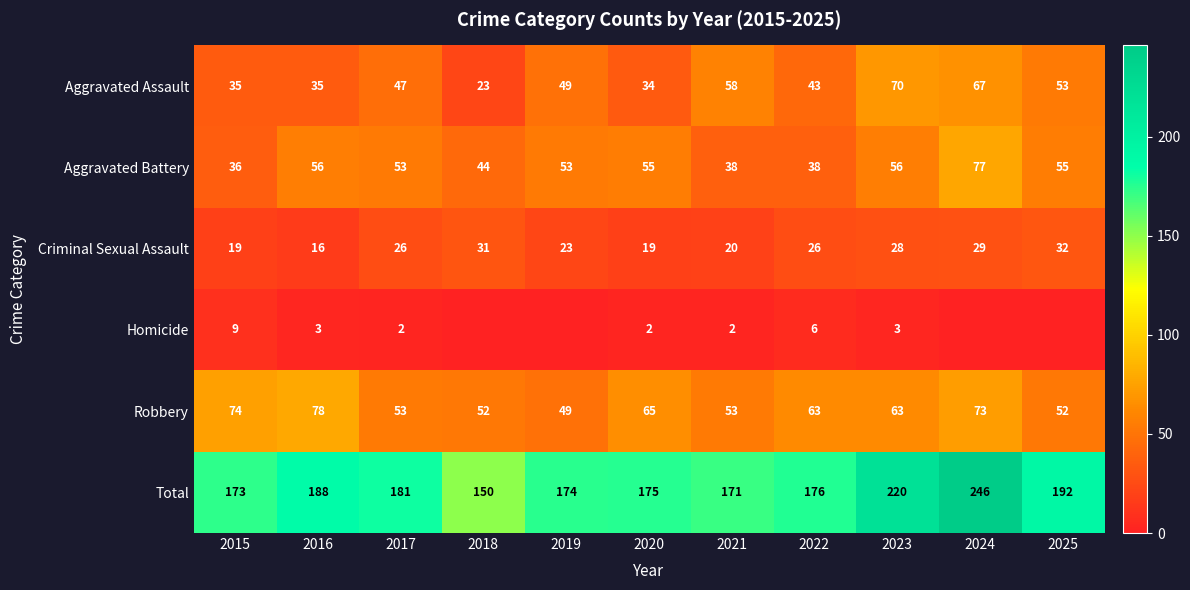

What is the total value across all series at 2024?

492